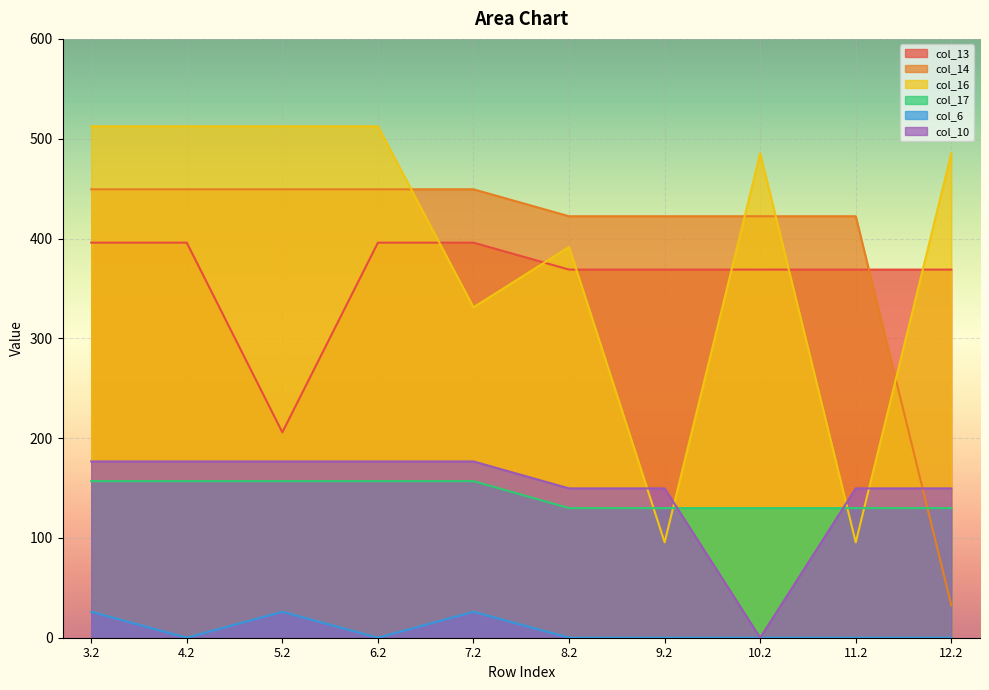

What is the total value across all series at 3.2?

1717.0